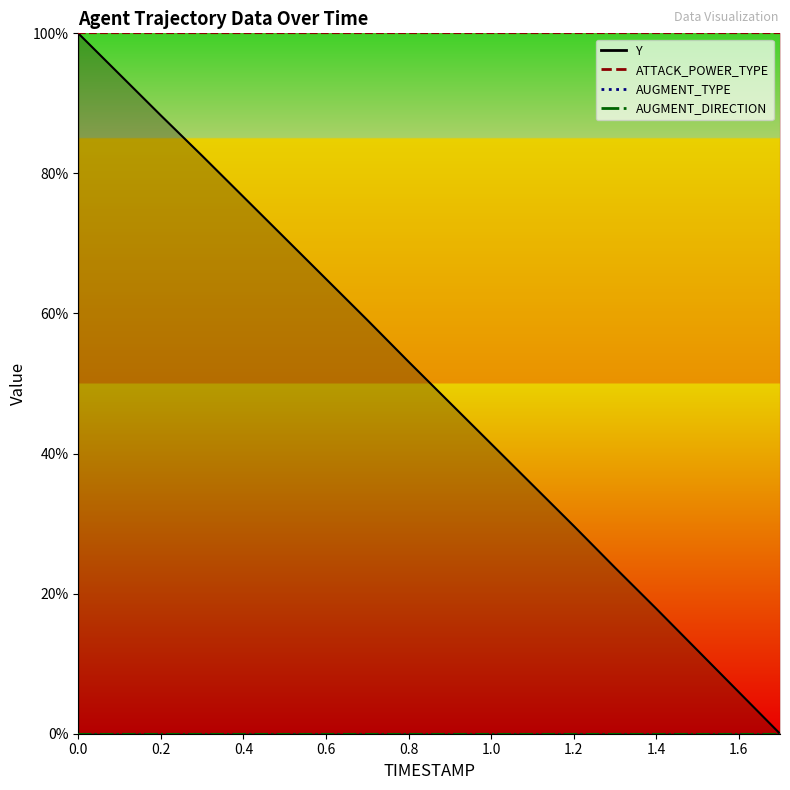

How many categories are shown in the chart?

18